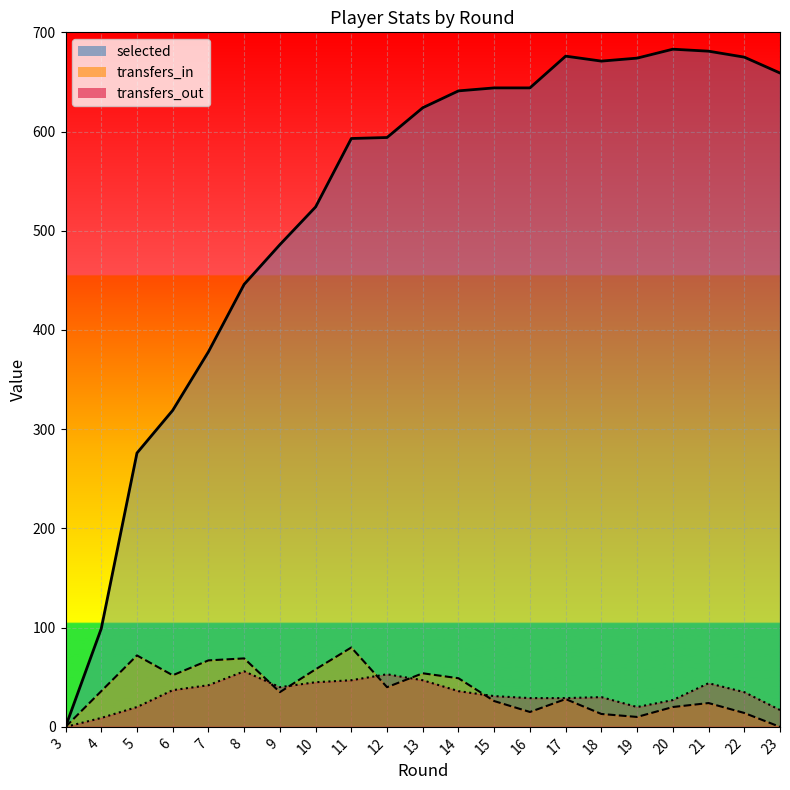

True or false: transfers_out_line and selected_line cross at least once.

False